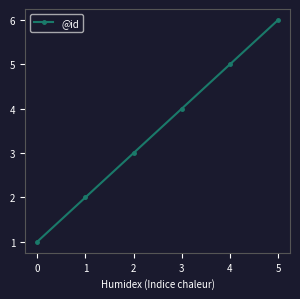

The chart shows a value of 3 at 4. True or false?

False